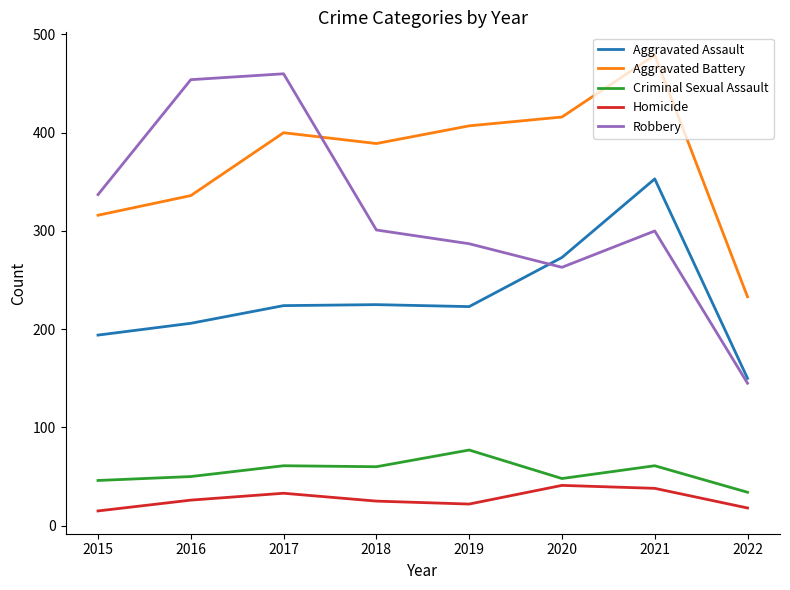

At how many categories does at least one series exceed 117?

8